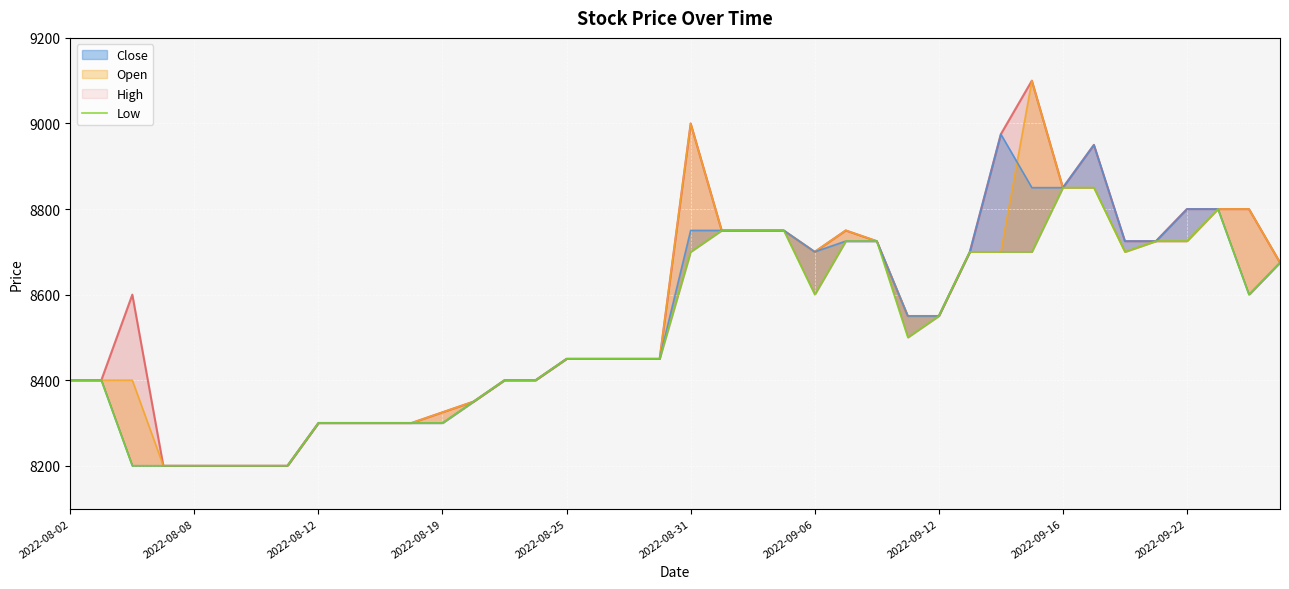

What is the maximum value for Close?

8975